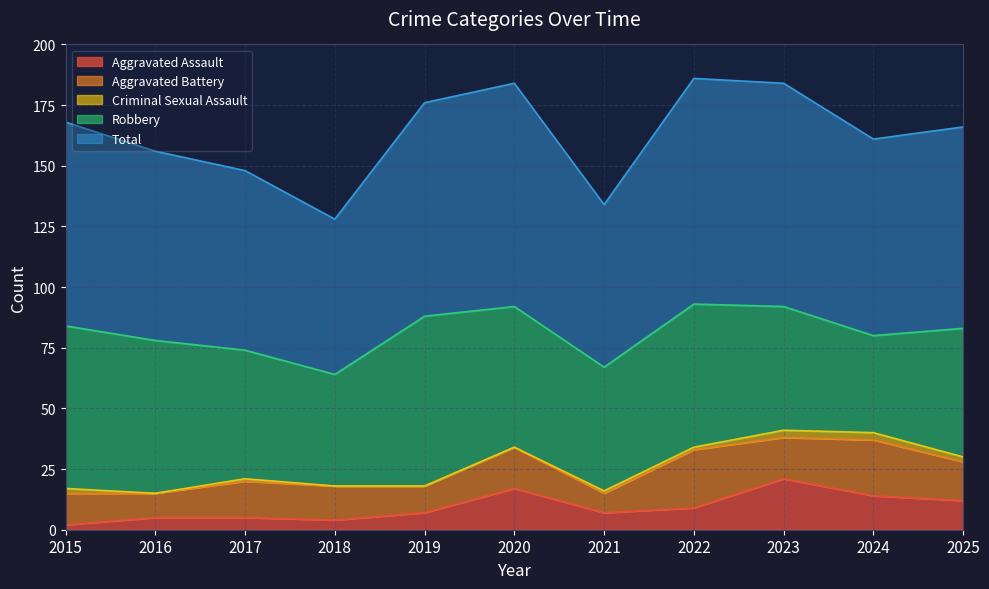

What is the spread (max minus min) of values at 2018?

64